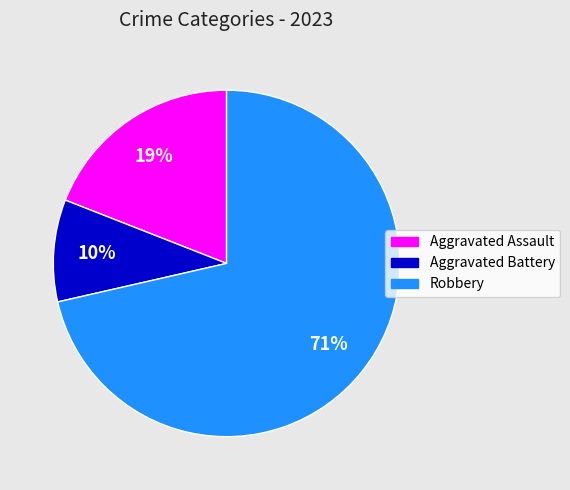

To the nearest percent, what portion does Robbery represent?

71%